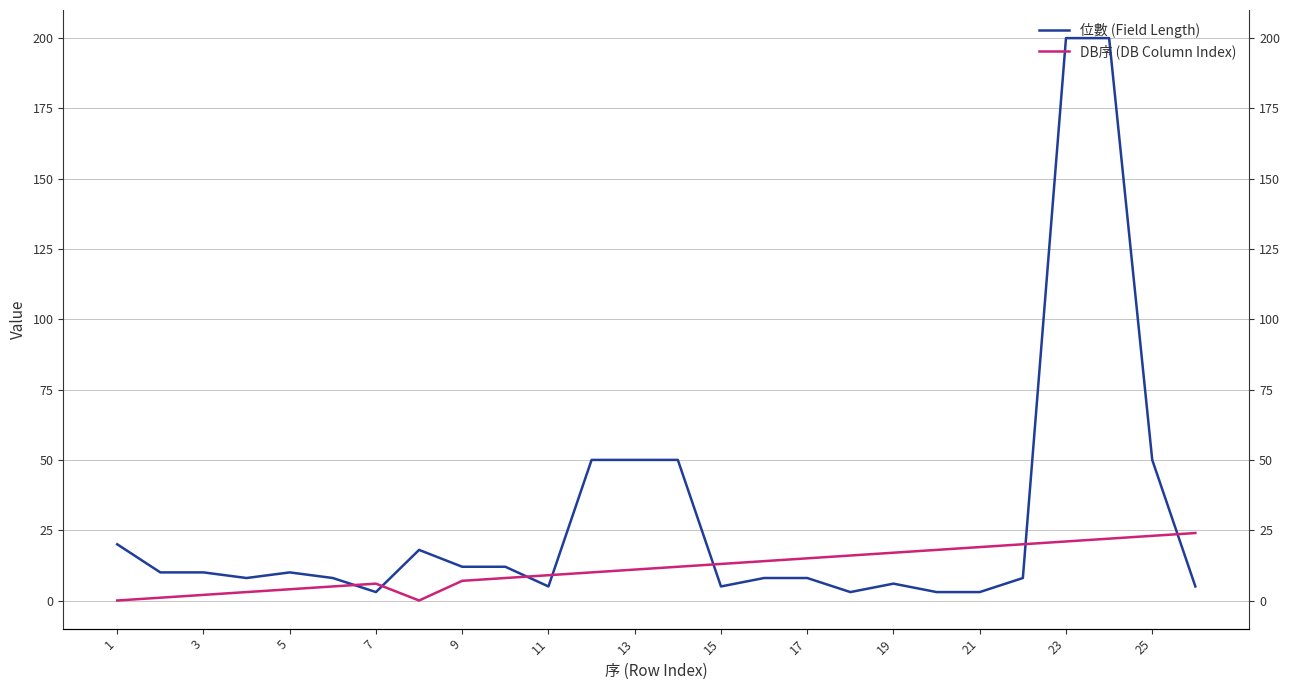

How many values in DB序 (DB Column Index) are above zero?

24